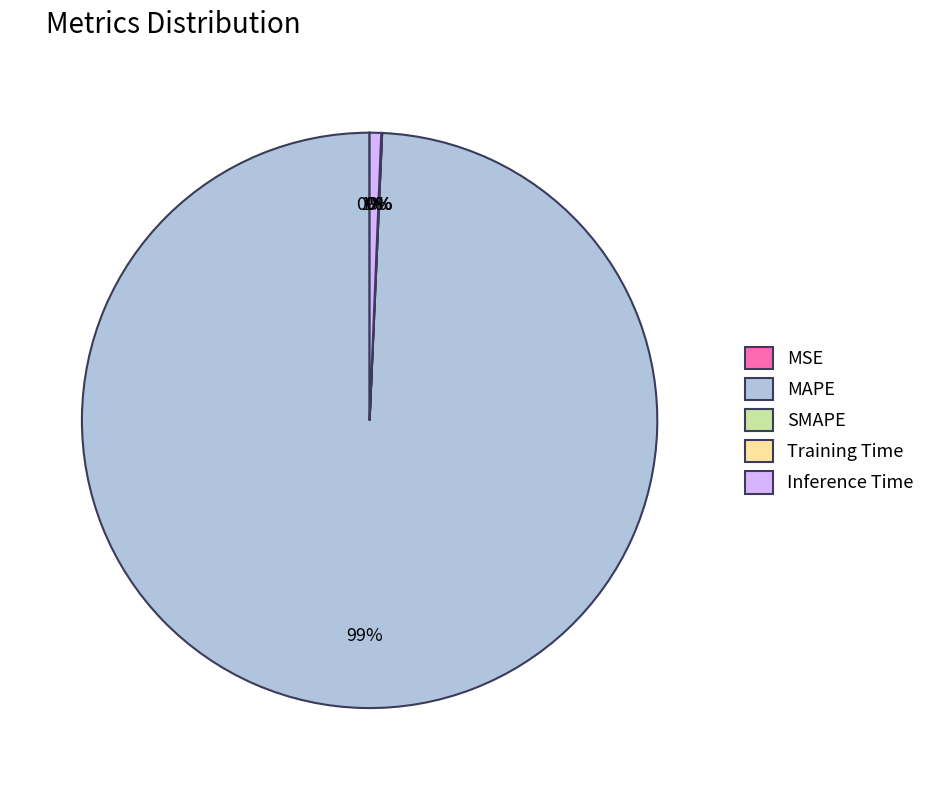

What is the majority slice?

MAPE